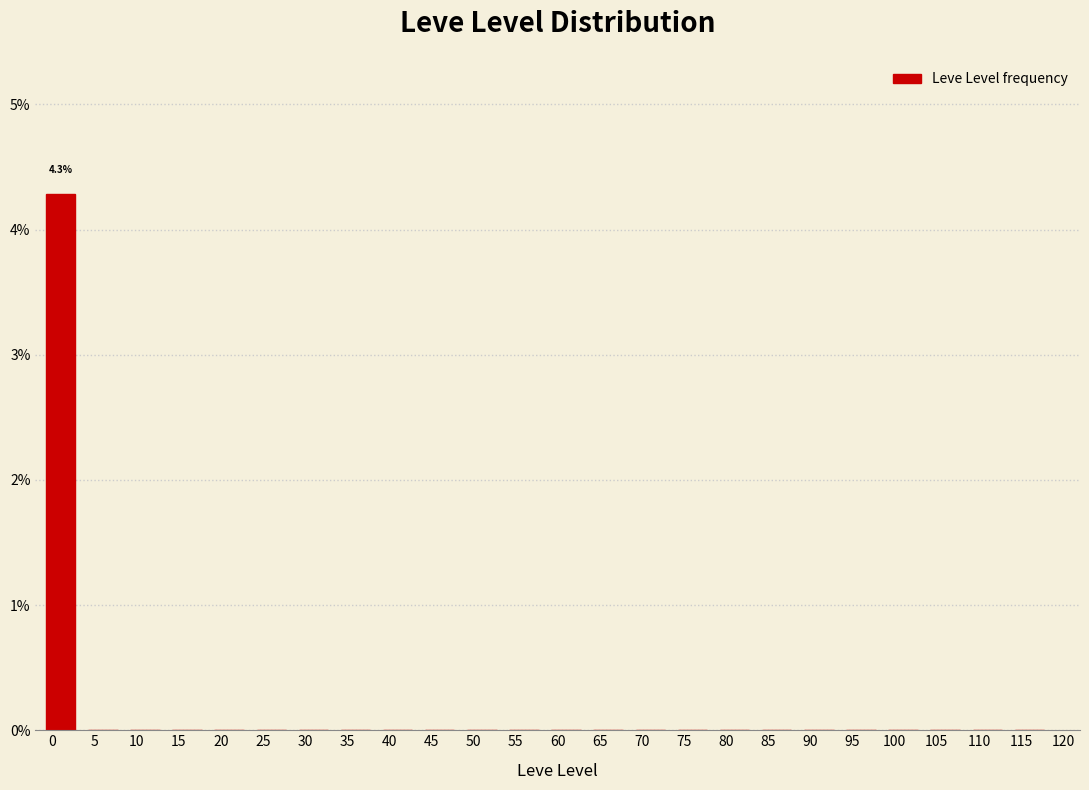

Reading left to right, list all the values displayed in this chart.

0=4.3	5=0.0	10=0.0	15=0.0	20=0.0	25=0.0	30=0.0	35=0.0	40=0.0	45=0.0	50=0.0	55=0.0	60=0.0	65=0.0	70=0.0	75=0.0	80=0.0	85=0.0	90=0.0	95=0.0	100=0.0	105=0.0	110=0.0	115=0.0